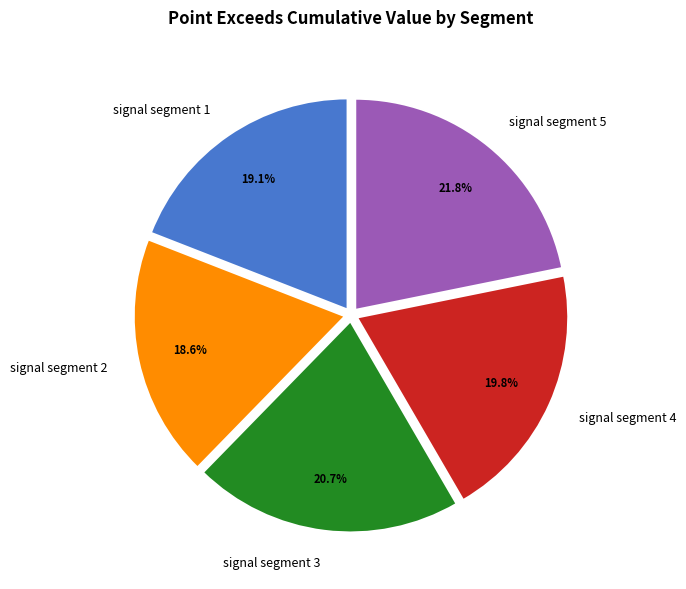

To the nearest percent, what is the combined percentage of signal segment 1 and signal segment 2?

38%